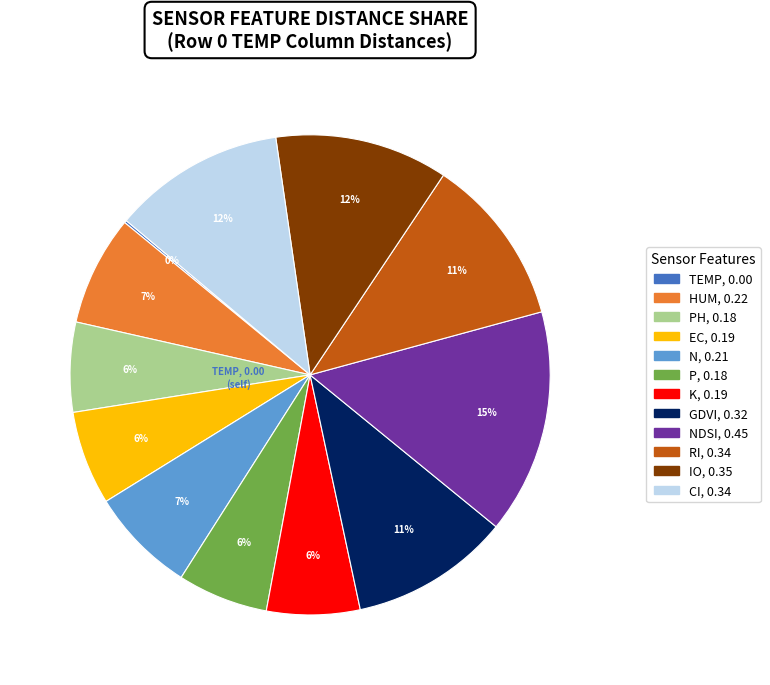

To the nearest percent, what is the difference between the largest and smallest slice percentages?

15%